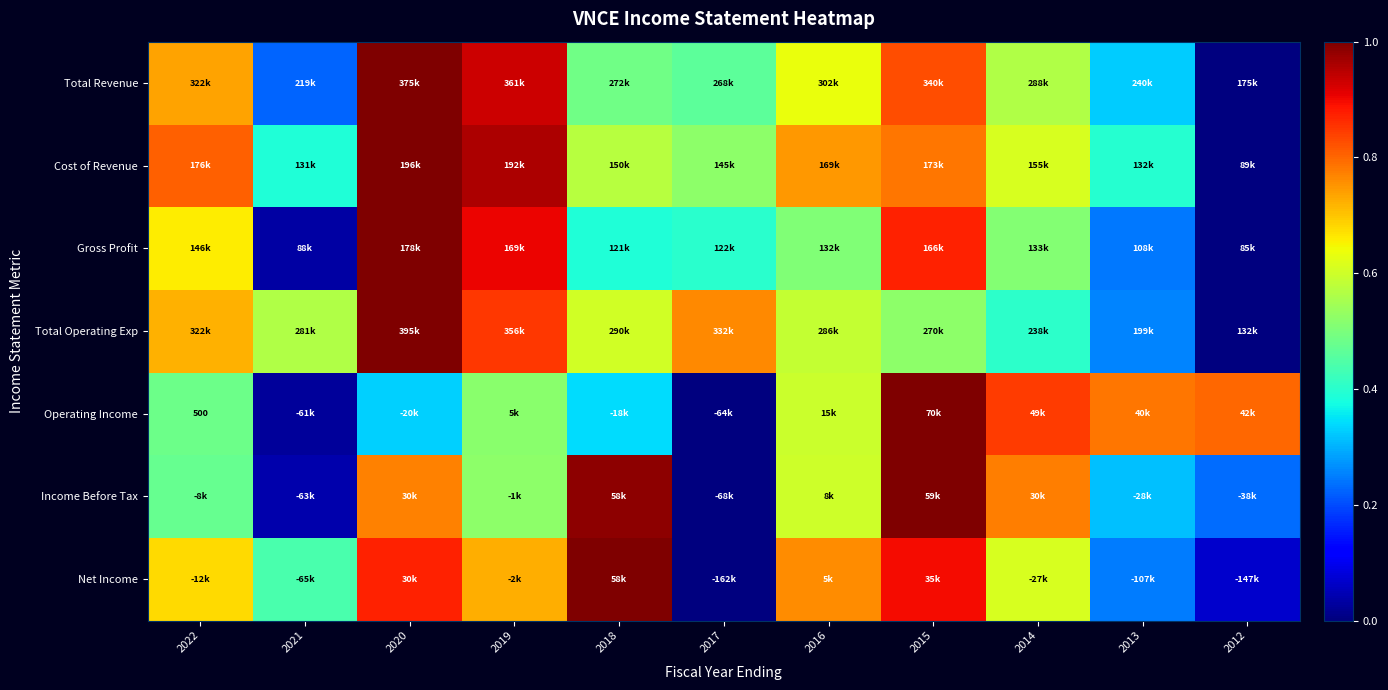

The Total Operating Exp series shows 0.6 at 2016. True or false?

True